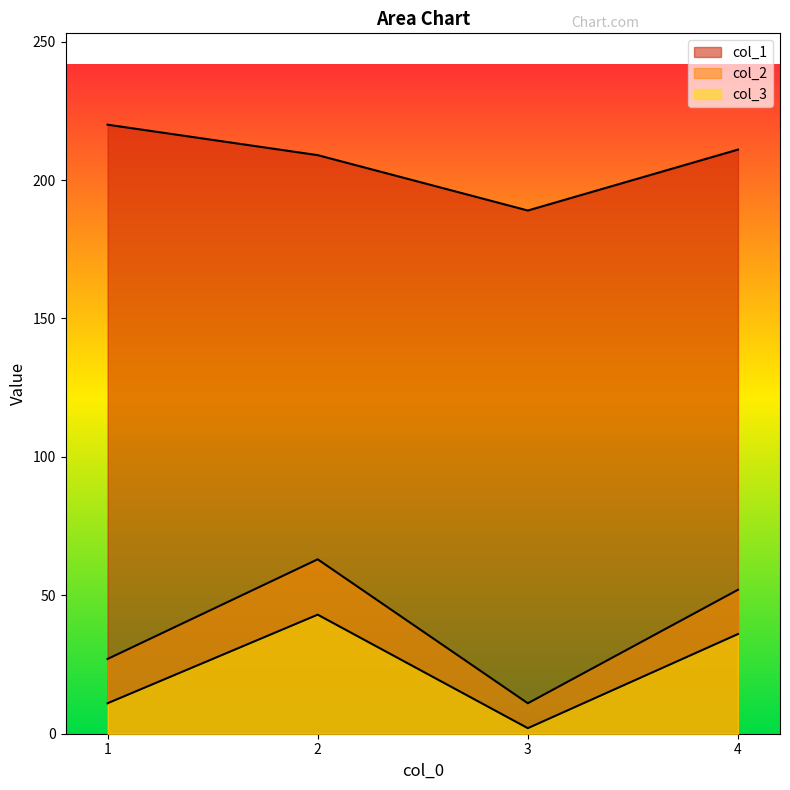

Rank the series by their maximum value, from lowest to highest.

col_3, col_2, col_1